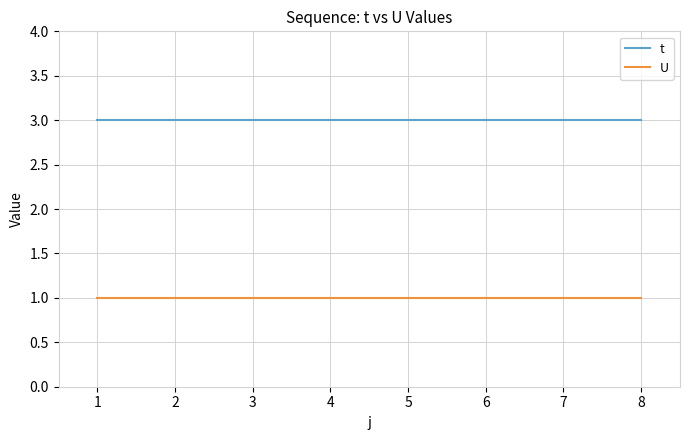

The value of t at 7 is 1. True or false?

False